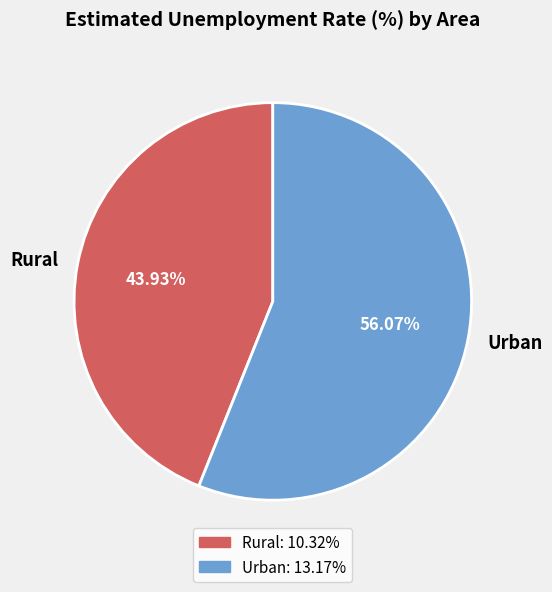

What is the majority slice?

Urban